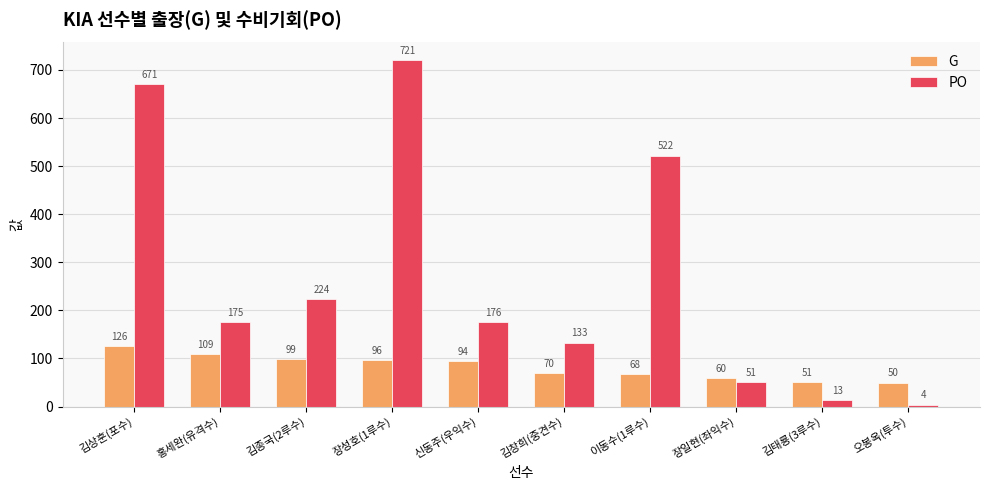

Which series has the widest spread of values?

PO